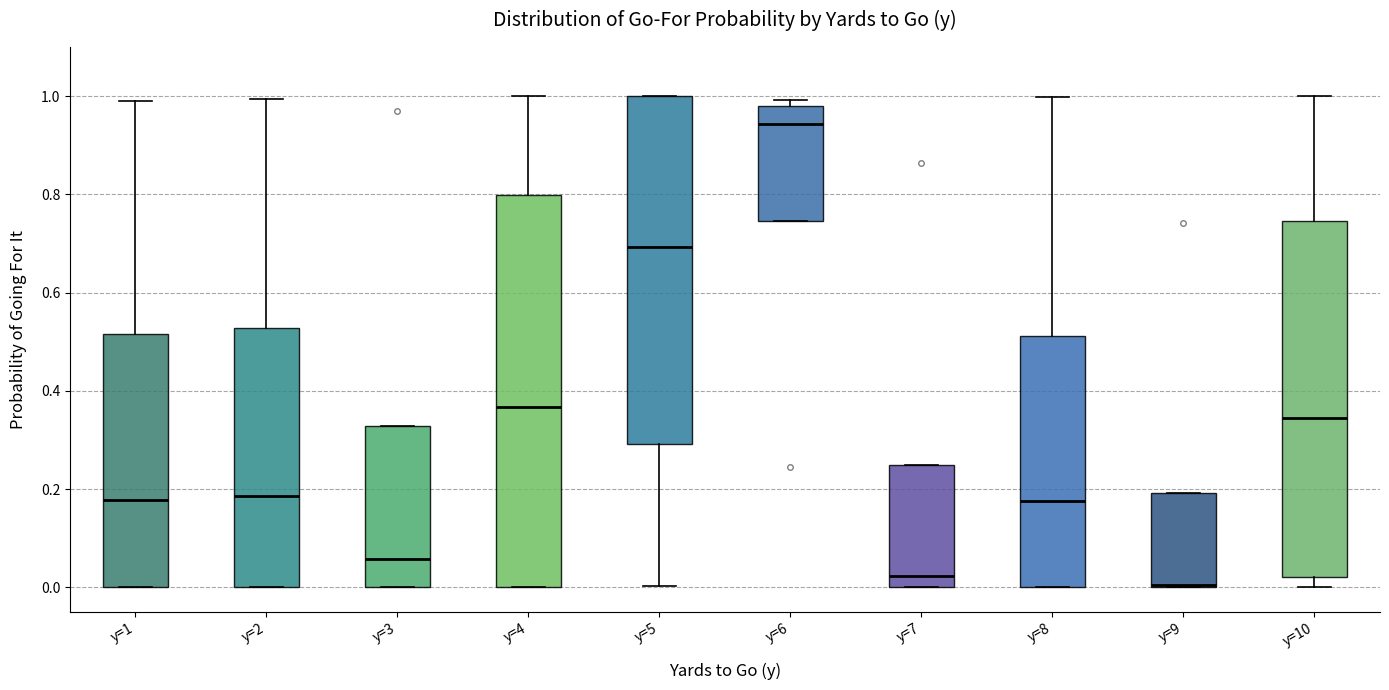

Reading left to right, transcribe this box plot: for each box, give where its median line is, the range the box spans, and where its two whiskers end, as read against the y-axis. The values are not printed on the chart, so give them approximately, as read against the axis.

y=1: median 0.18, box 0.00 to 0.52, whiskers 0.00 to 1.00
y=2: median 0.18, box 0.00 to 0.52, whiskers 0.00 to 1.00
y=3: median 0.06, box 0.00 to 0.32, whiskers 0.00 to 0.32
y=4: median 0.36, box 0.00 to 0.80, whiskers 0.00 to 1.00
y=5: median 0.70, box 0.30 to 1.00, whiskers 0.00 to 1.00
y=6: median 0.94, box 0.74 to 0.98, whiskers 0.74 to 1.00
y=7: median 0.02, box 0.00 to 0.24, whiskers 0.00 to 0.24
y=8: median 0.18, box 0.00 to 0.52, whiskers 0.00 to 1.00
y=9: median 0.00 (drawn on the box's lower edge), box 0.00 to 0.20, whiskers 0.00 to 0.20
y=10: median 0.34, box 0.02 to 0.74, whiskers 0.00 to 1.00